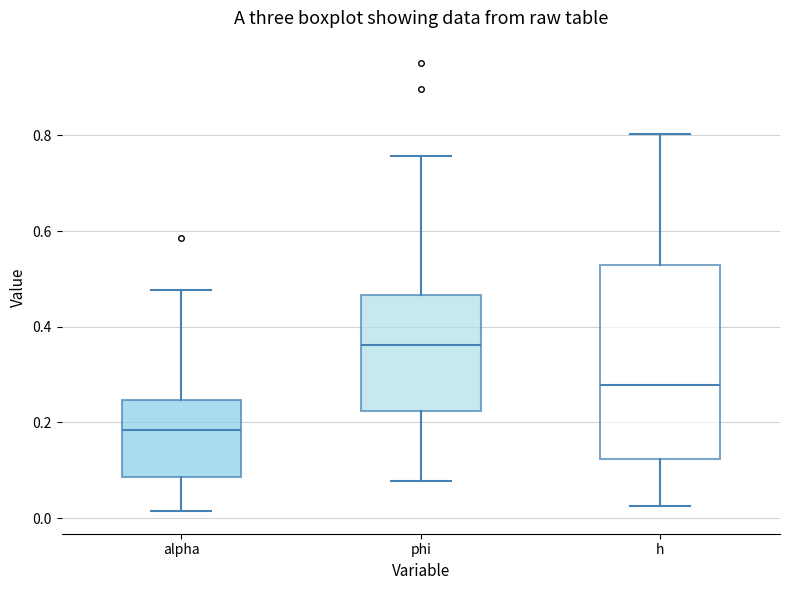

Where is the upper edge of the box for phi on the y-axis? The values are not printed on the chart, so give them approximately, as read against the axis.

0.46